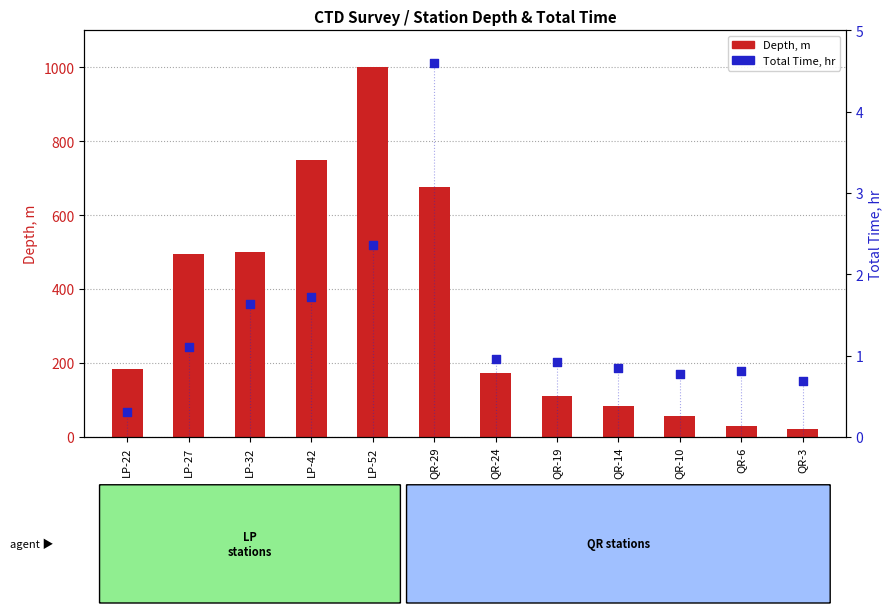

At how many categories does at least one series exceed 188?

5